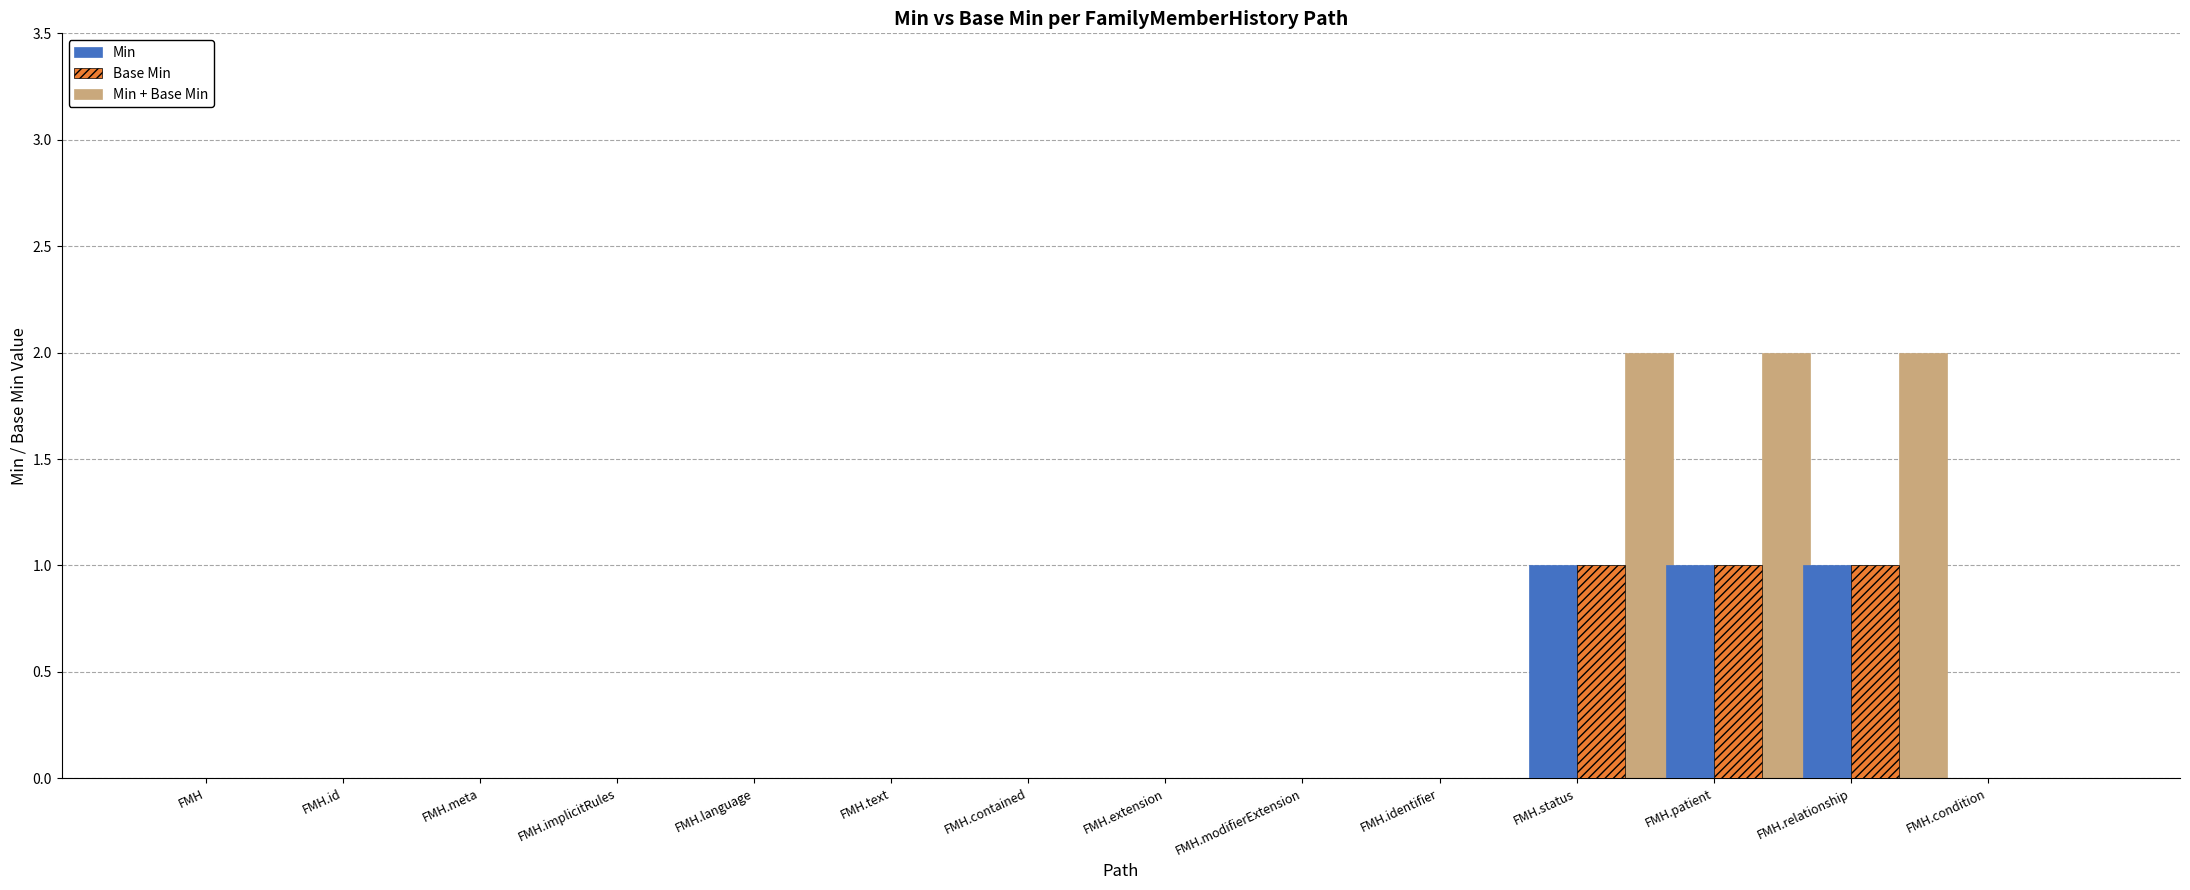

What are all the series names shown in the legend?

Min, Base Min, Min + Base Min